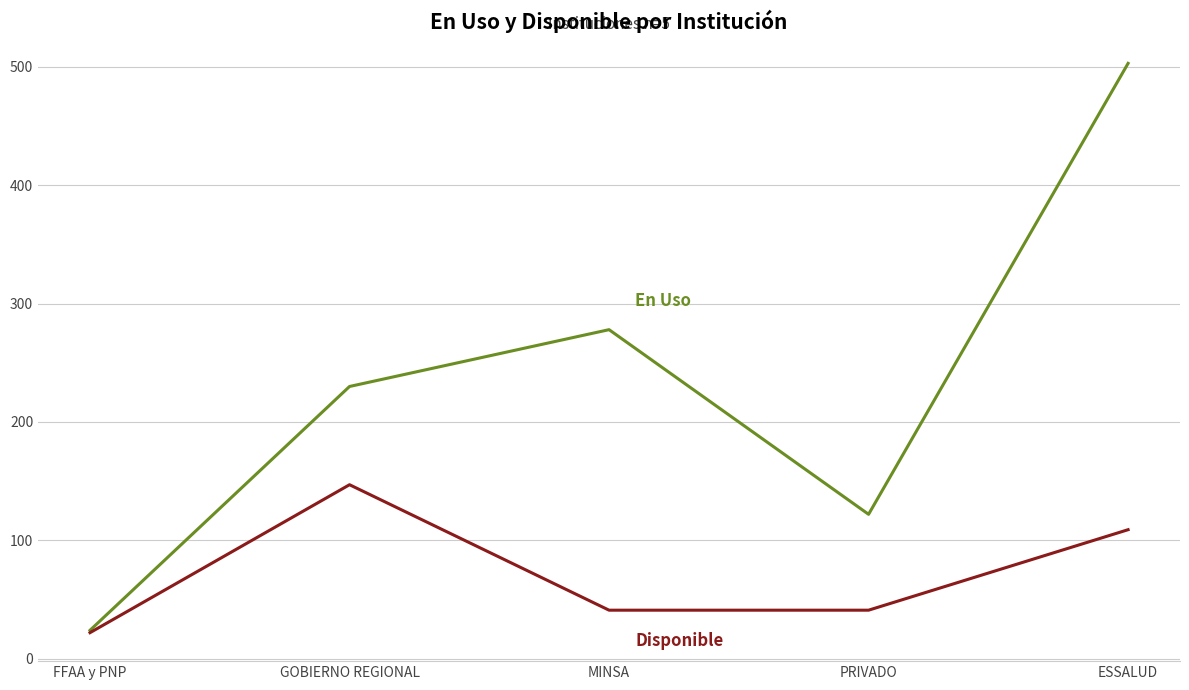

What is the greatest value displayed?

503